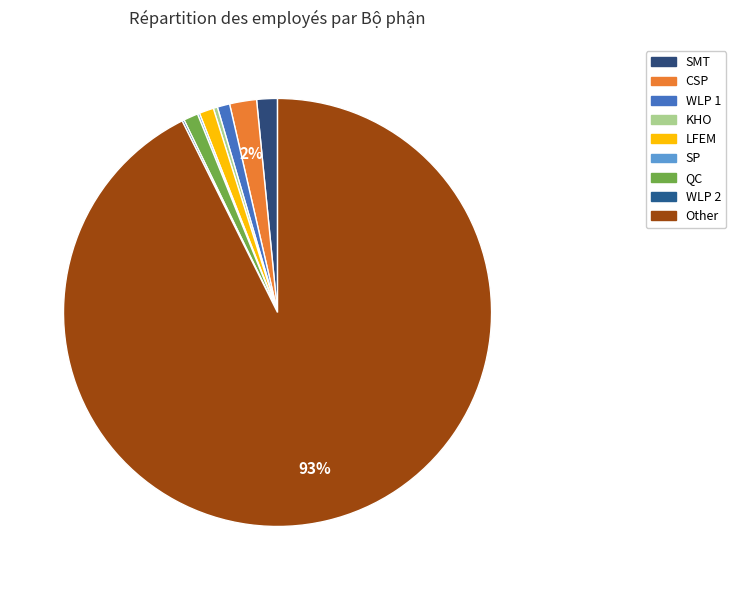

What is the largest slice in the pie chart?

Other